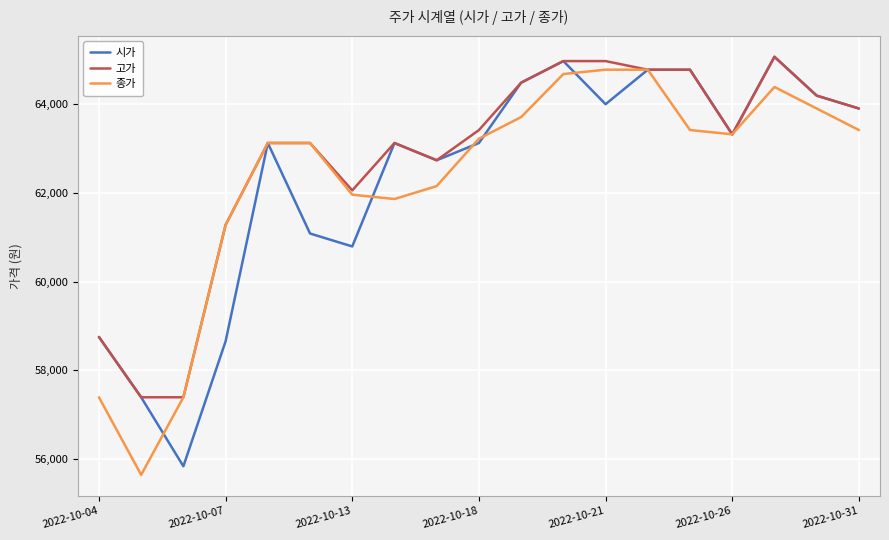

What is the minimum value shown in the chart?

55638